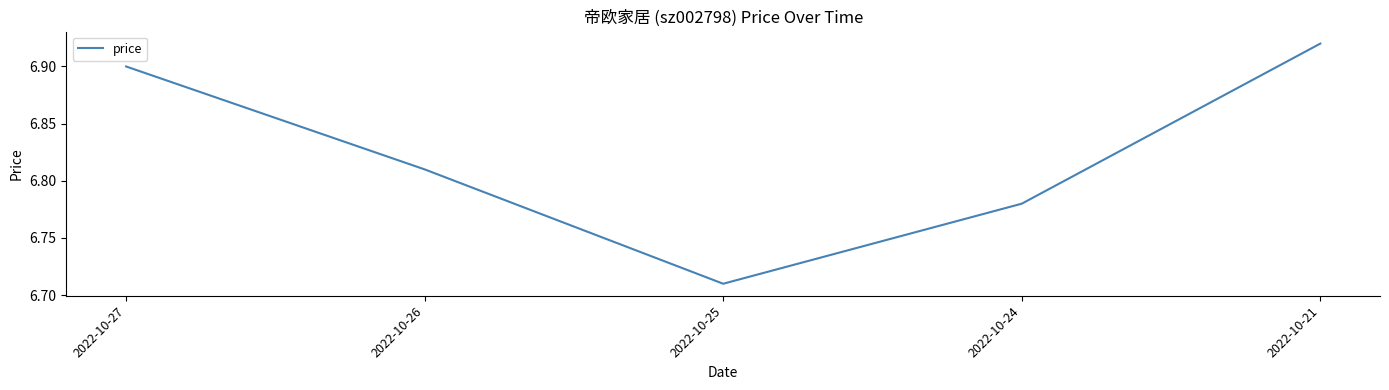

How many lines are shown in the chart?

1